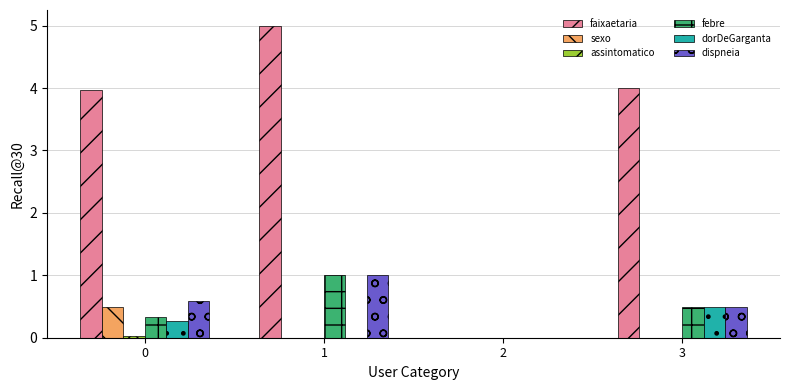

What is the difference between the febre values at 3 and 2?

0.5